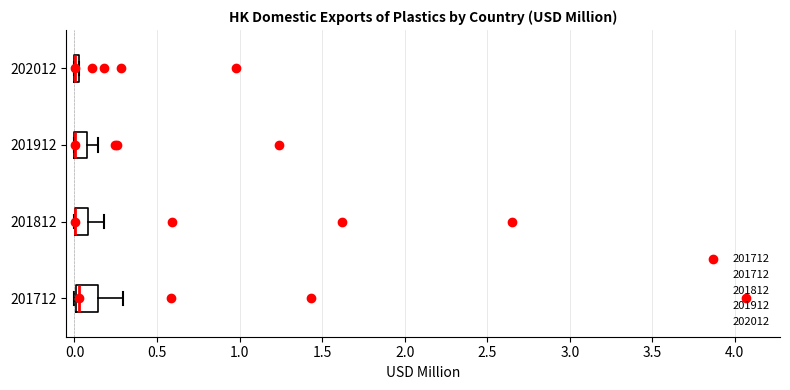

Which box is the widest, from its left edge to its right edge?

201712